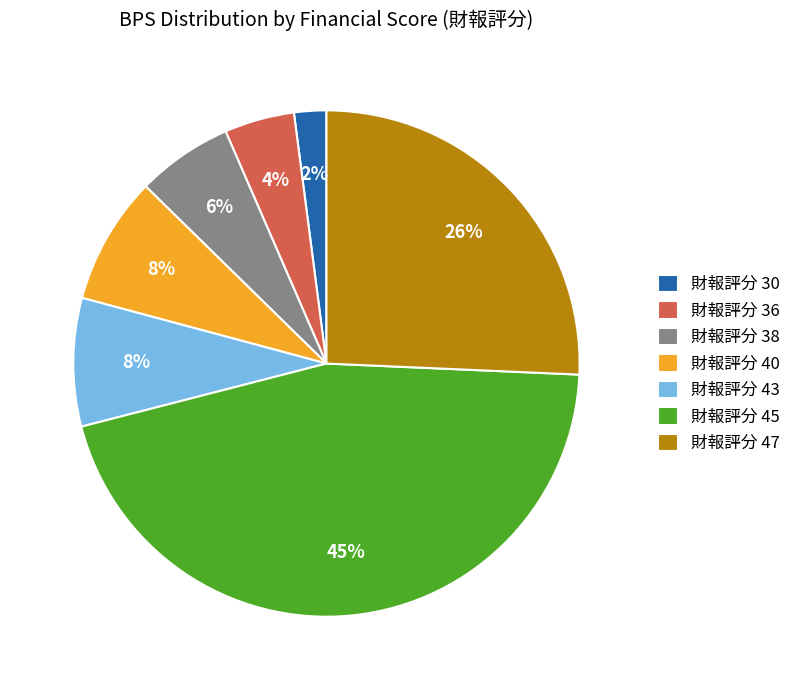

Combined, do 財報評分 45 and 財報評分 30 account for over 50%?

No